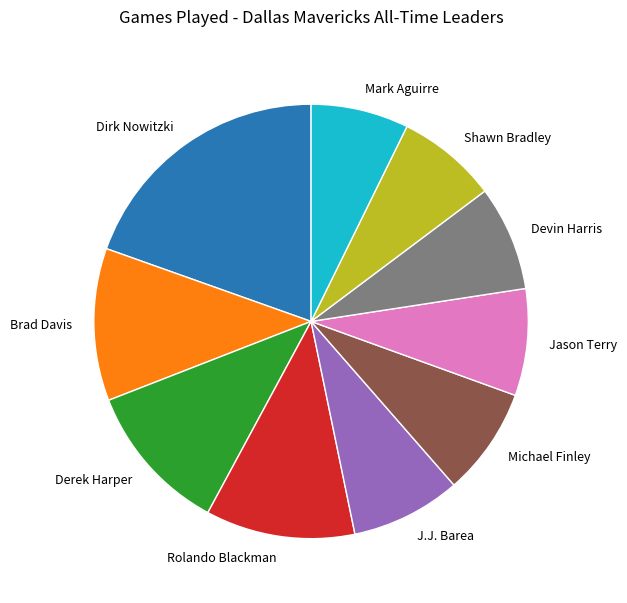

Which slice is the largest?

Dirk Nowitzki